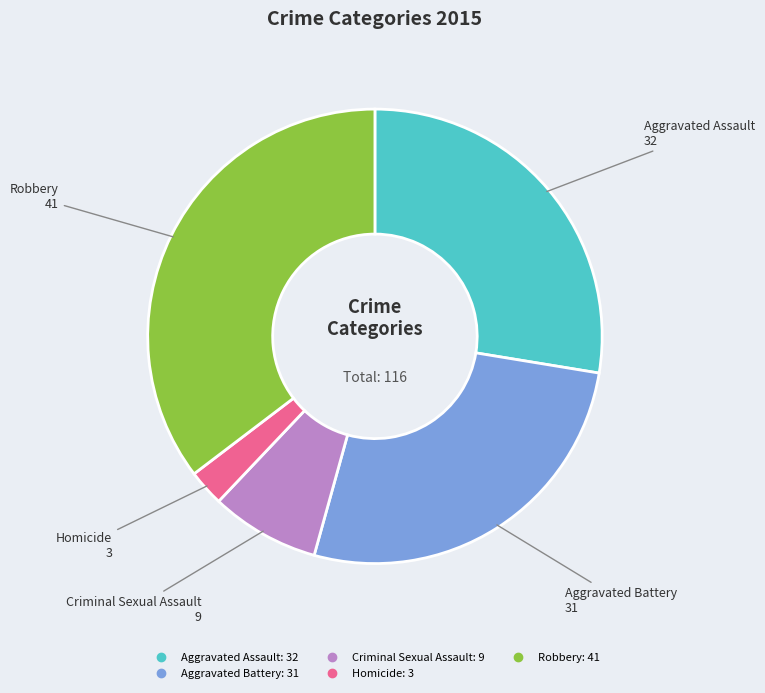

Is Criminal Sexual Assault the majority of the pie?

No